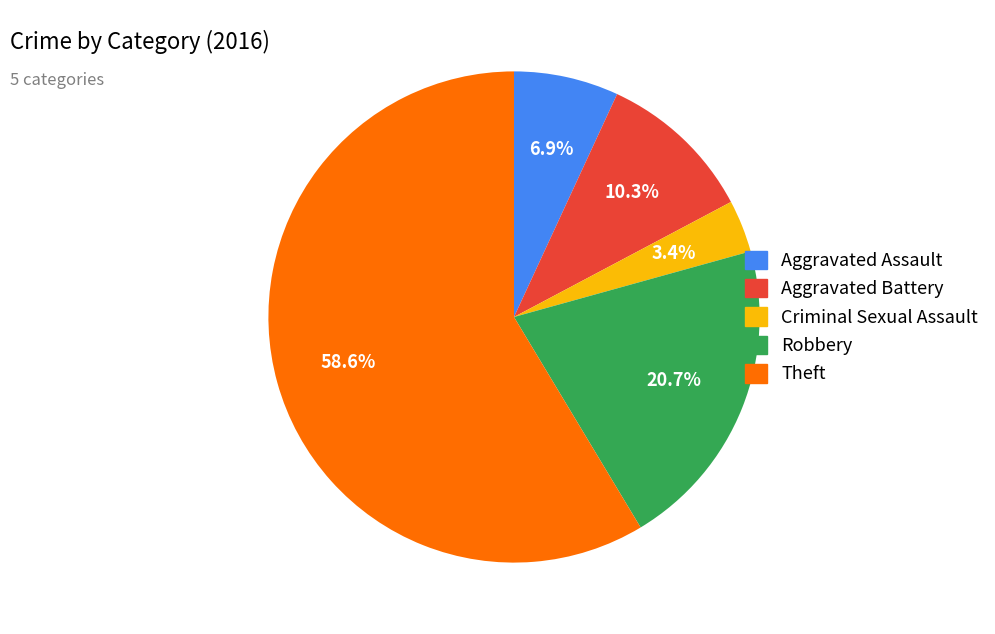

What is the majority slice?

Theft